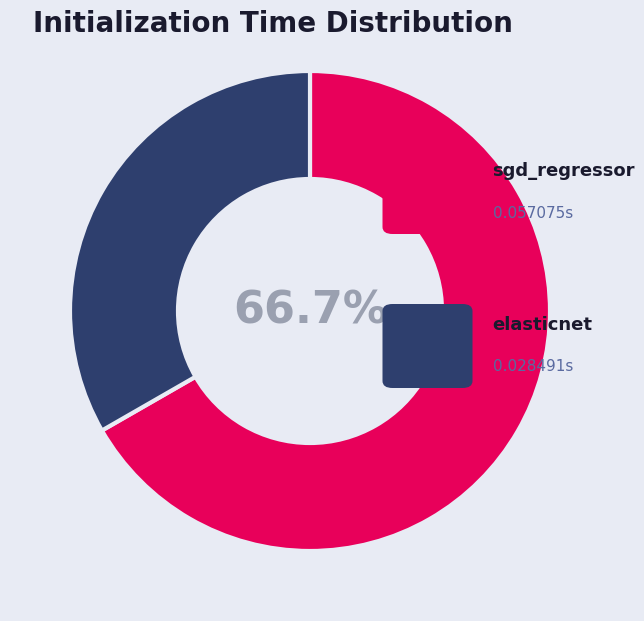

Does any single category account for the majority?

Yes